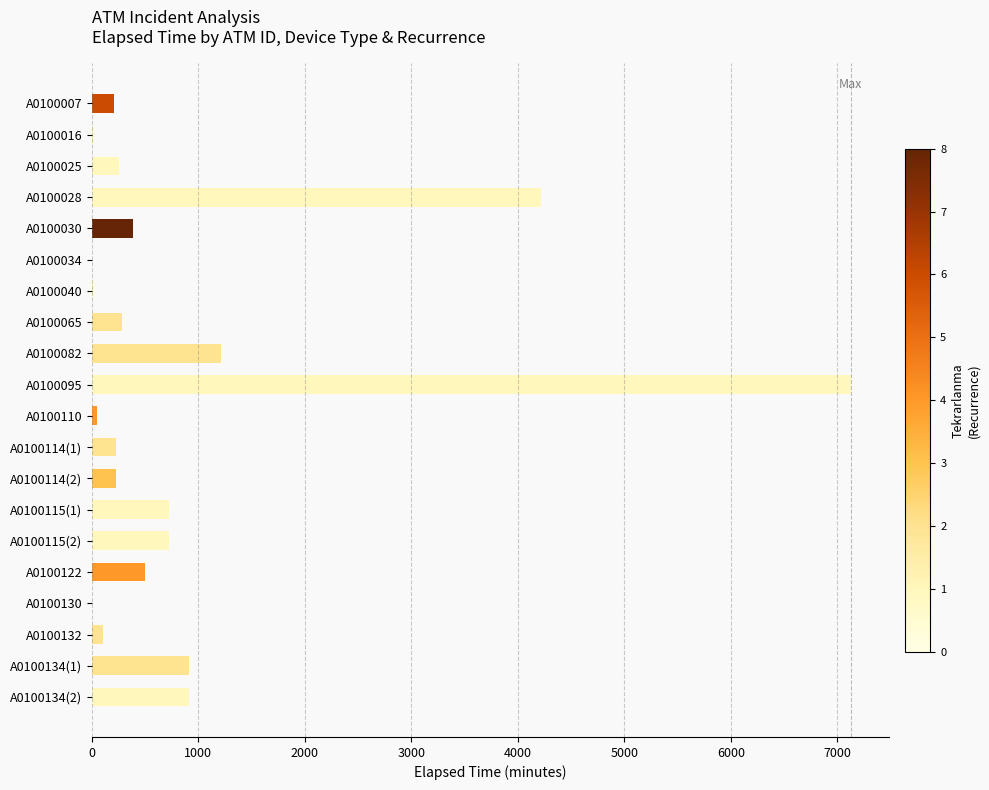

Which label corresponds to the largest value in the chart?

A0100095